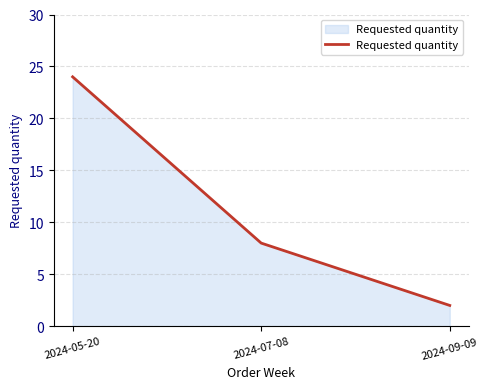

How many distinct data groups are displayed?

1